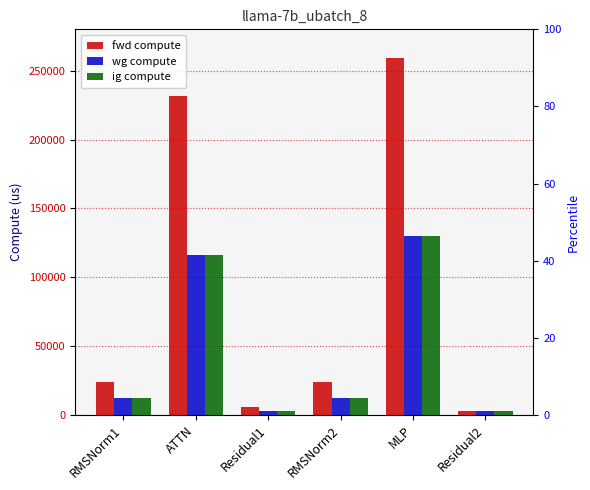

List the labels in order of ig compute value, largest first.

MLP, ATTN, RMSNorm1, RMSNorm2, Residual1, Residual2